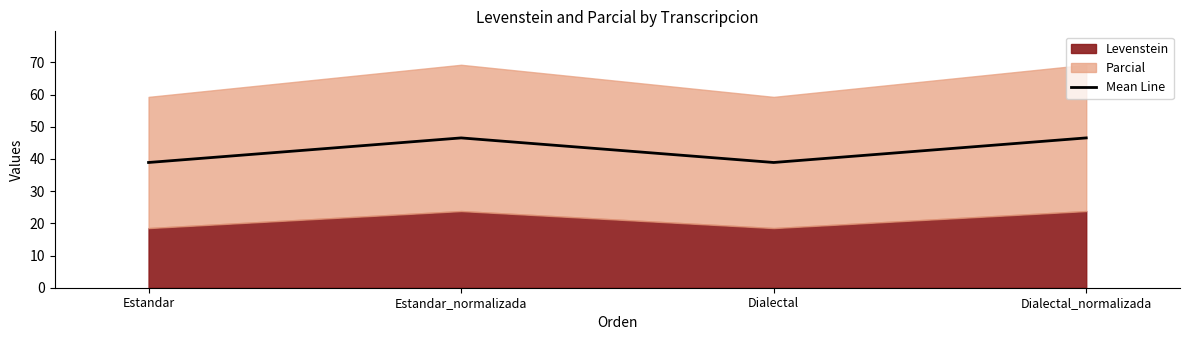

Is it true that the value at Estandar is 14.4?

False